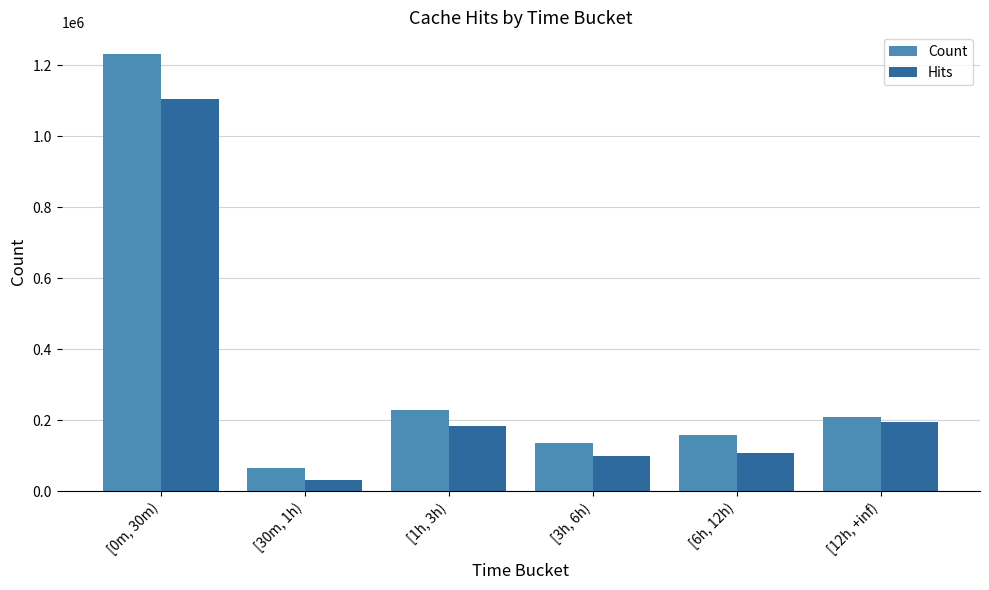

At [6h, 12h), list the series in order from smallest to largest.

Hits, Count